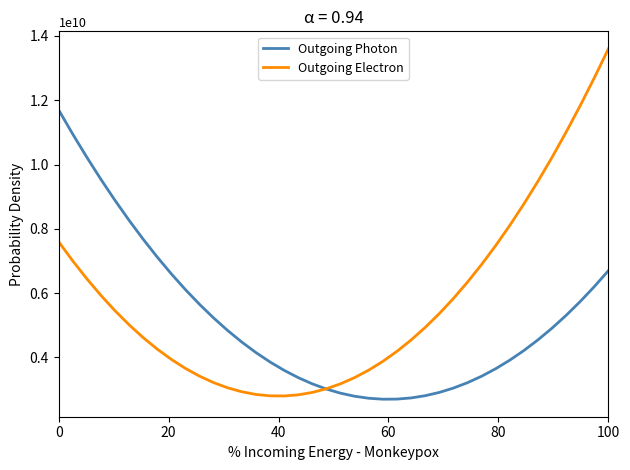

Which series has the widest spread of values?

Outgoing Electron